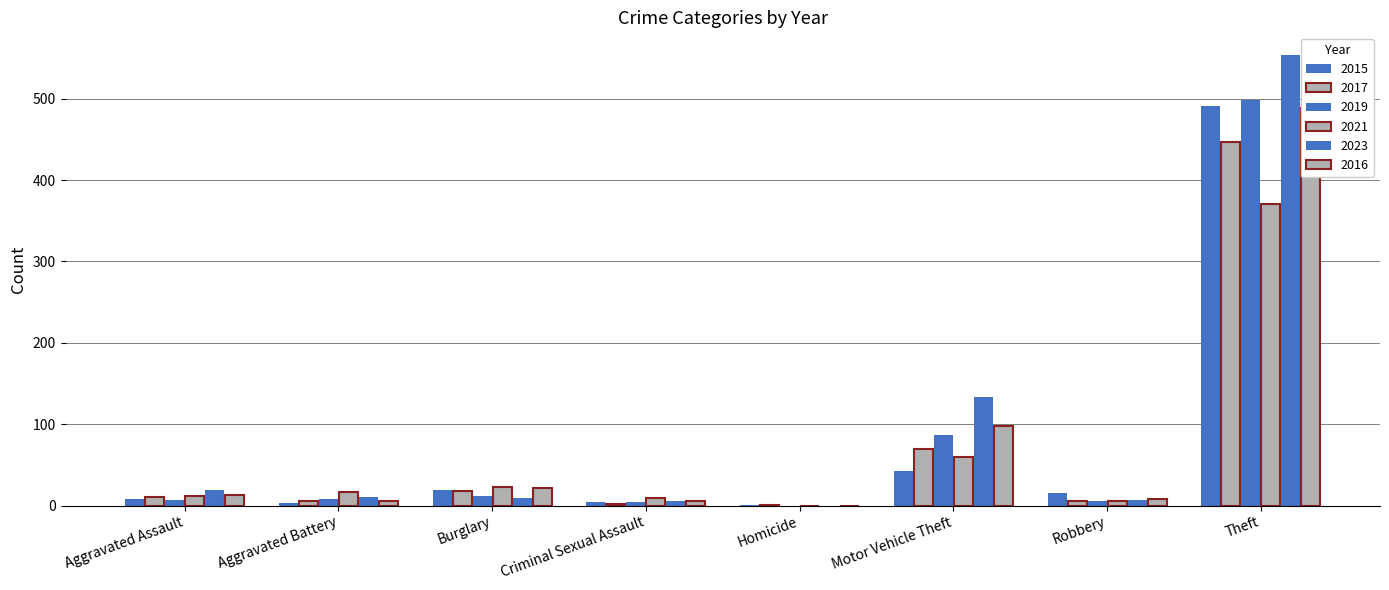

Which label corresponds to the smallest value in the chart?

Homicide